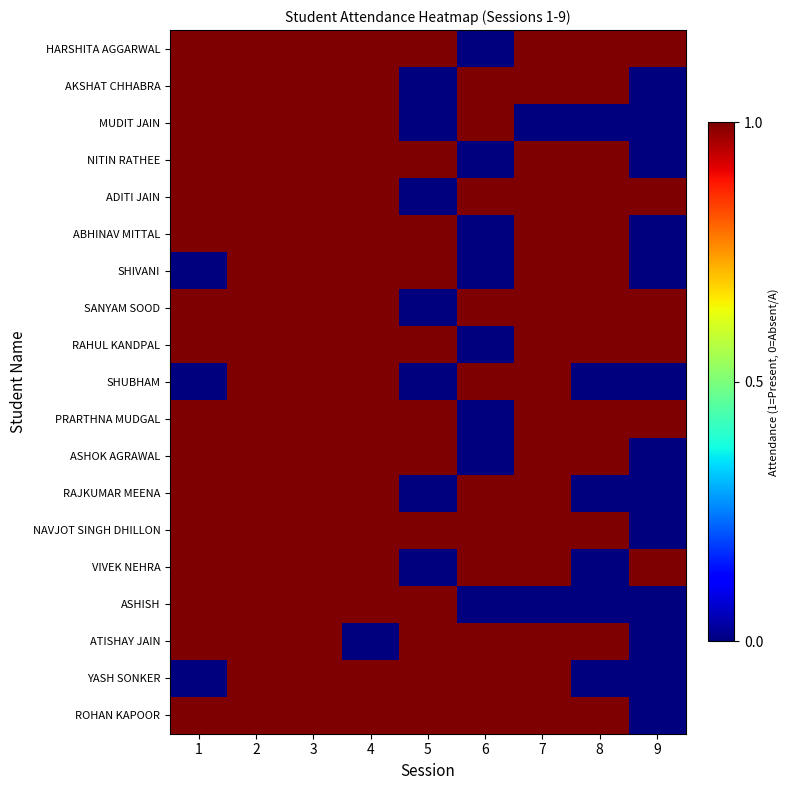

What is the spread (max minus min) of values at 9?

1